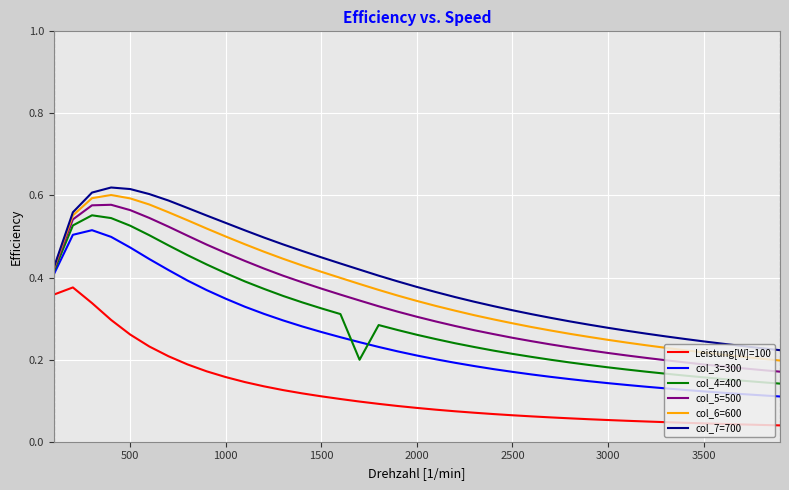

True or false: col_6=600 and Leistung[W]=100 cross at least once.

False